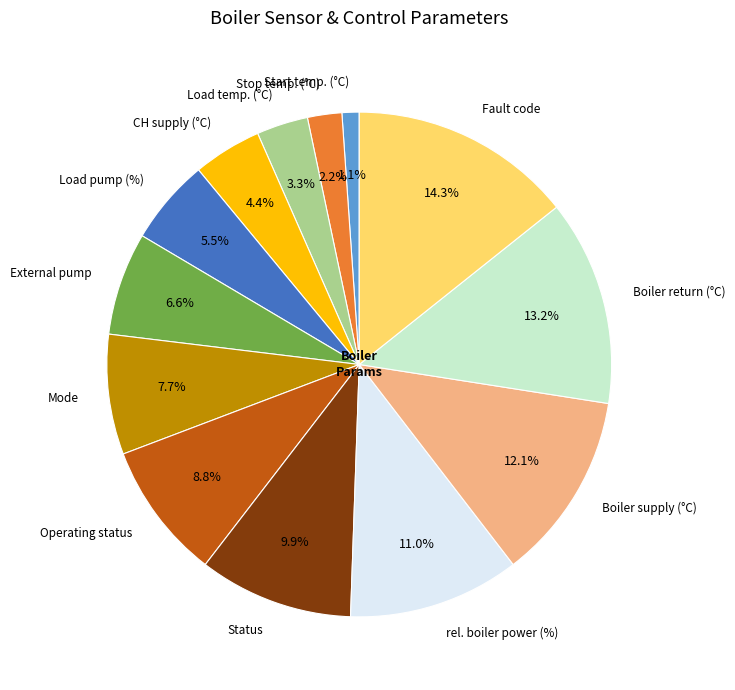

To the nearest percent, what portion does Stop temp. (°C) represent?

2%